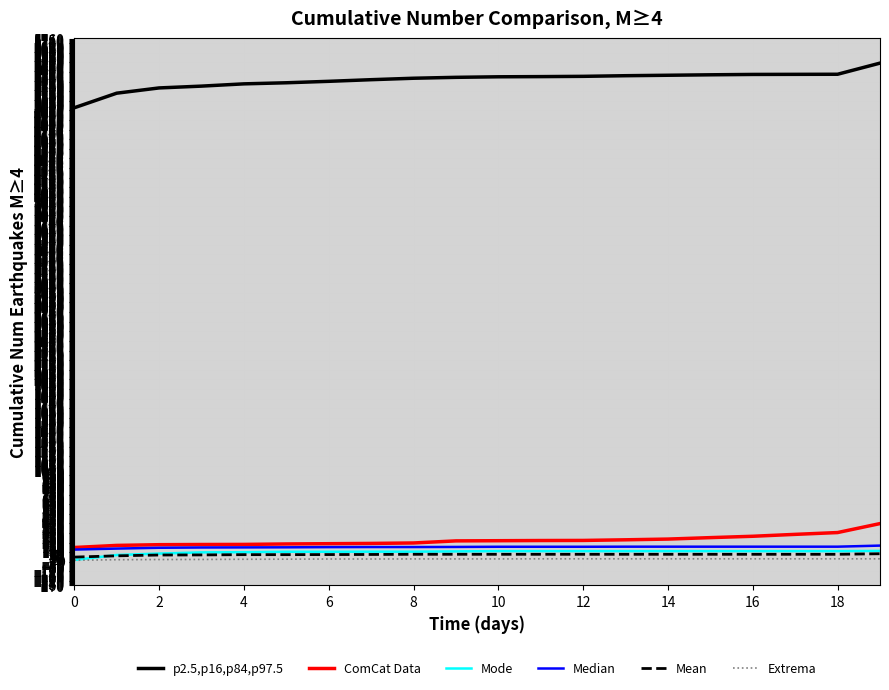

What is the difference between the maximum and minimum values in the Mode series?

100